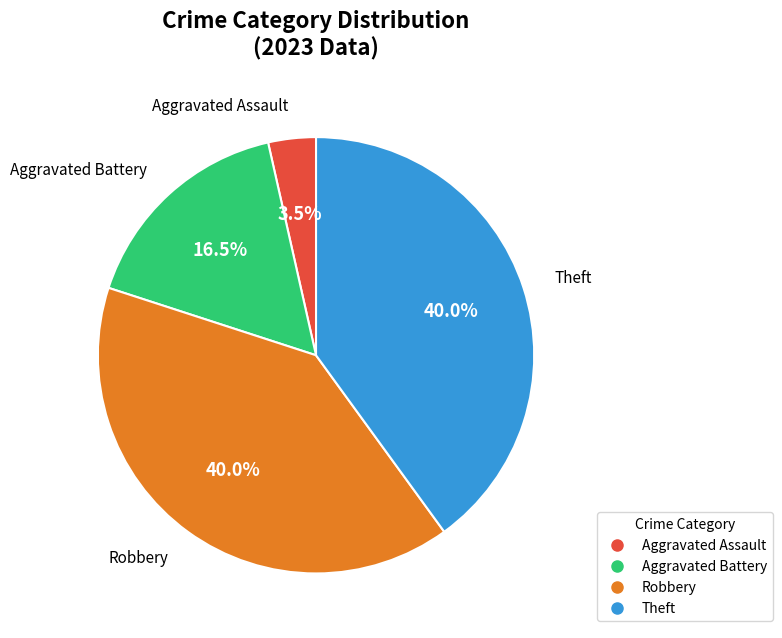

Does any single category account for the majority?

No